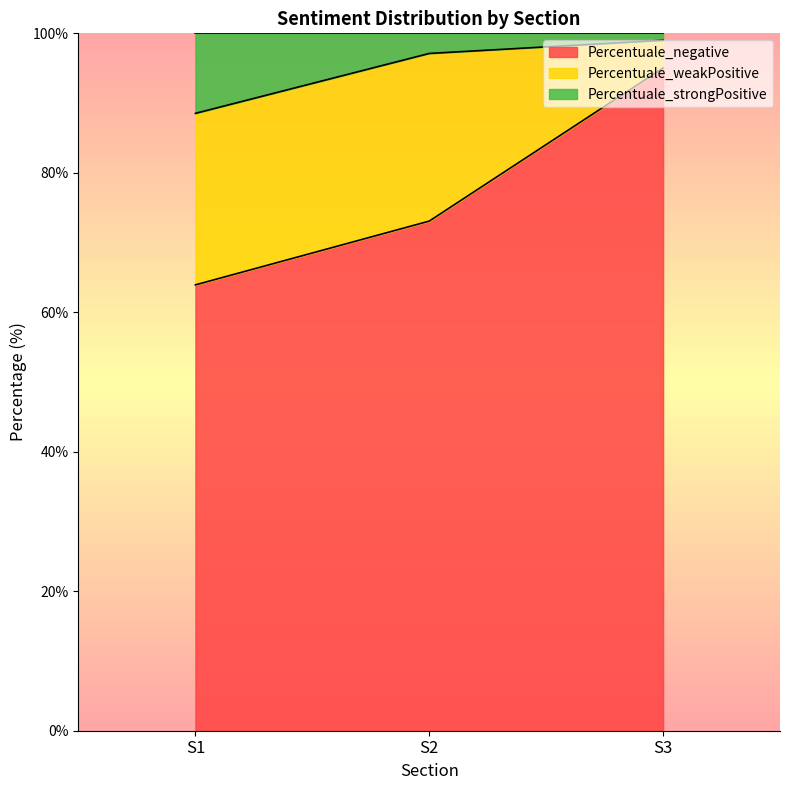

Does the chart have visible grid lines?

No